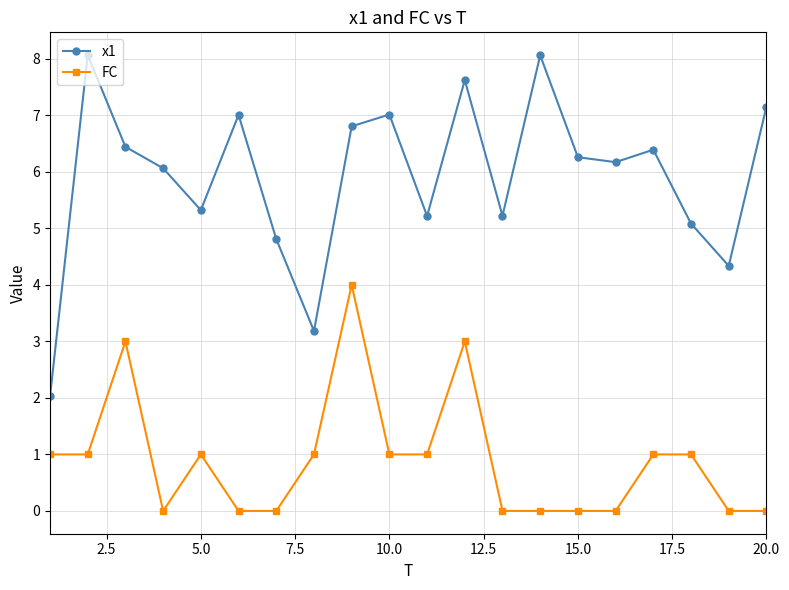

What is the difference between the second highest and minimum values in the x1 series?

6.0